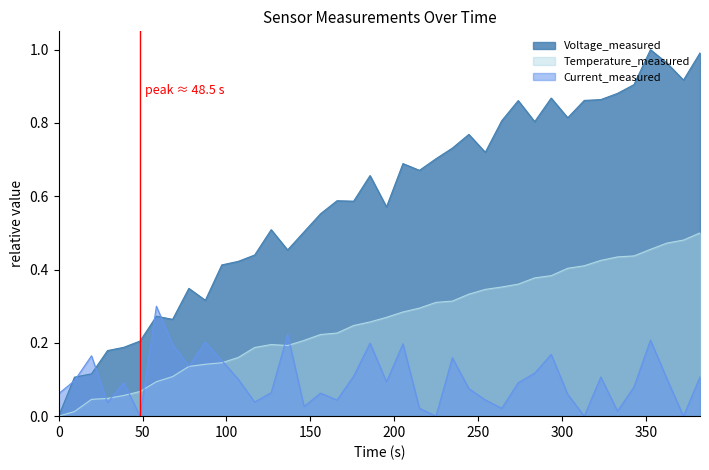

Which series has the largest total across all categories?

Voltage_measured